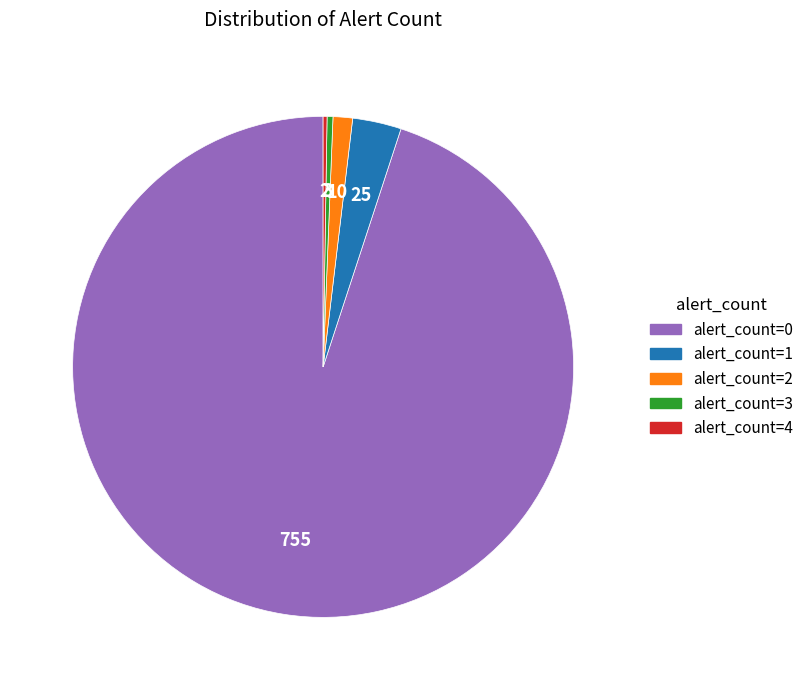

Which slice is the largest?

alert_count=0